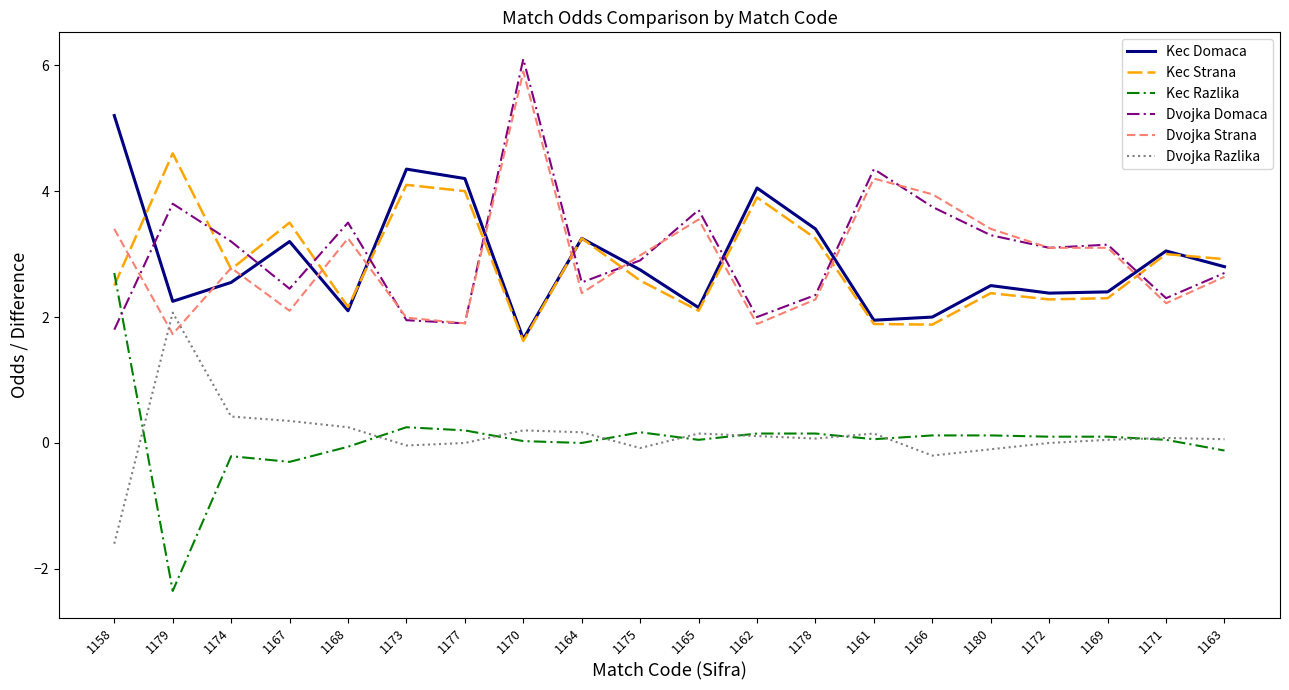

Rank the series at 1167 from highest to lowest value.

Kec Strana, Kec Domaca, Dvojka Domaca, Dvojka Strana, Dvojka Razlika, Kec Razlika